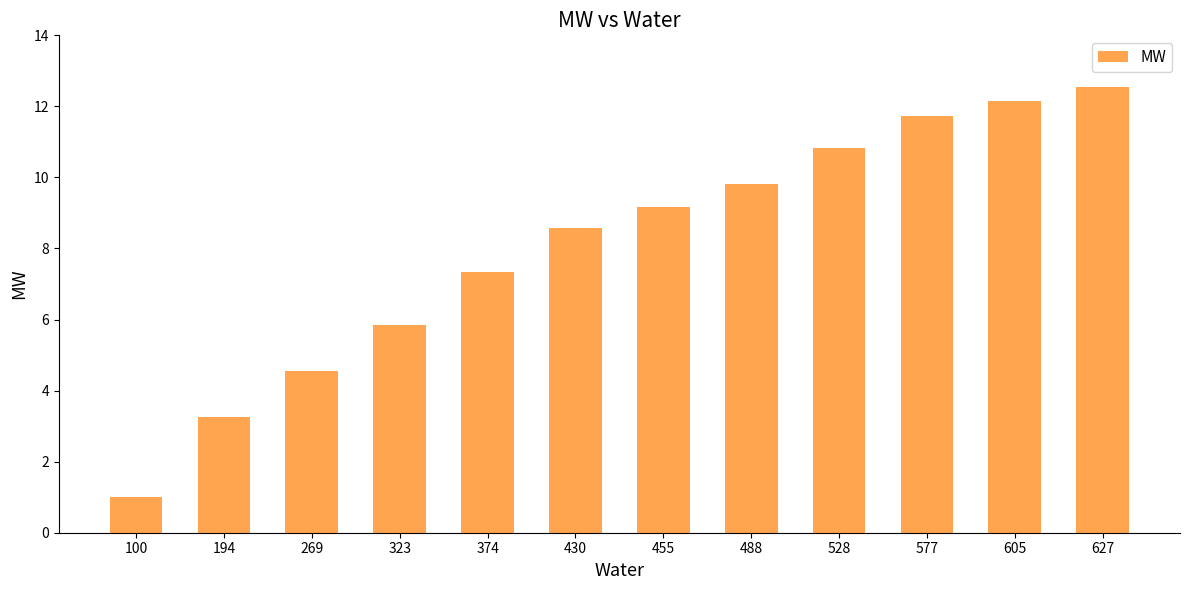

What is the maximum value shown in the chart?

12.5